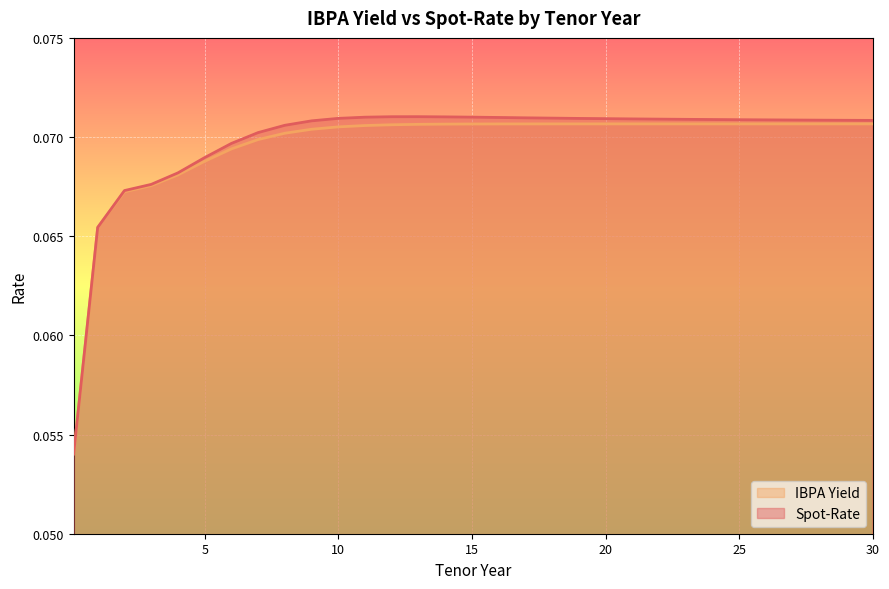

Reading left to right, what are all the values shown in this chart?

IBPA Yield: 0.1	0.1	0.1	0.1	0.1	0.1	0.1	0.1	0.1	0.1	0.1	0.1	0.1	0.1	0.1	0.1	0.1	0.1	0.1	0.1	0.1	0.1	0.1	0.1	0.1	0.1	0.1	0.1	0.1	0.1	0.1
Spot-Rate: 0.1	0.1	0.1	0.1	0.1	0.1	0.1	0.1	0.1	0.1	0.1	0.1	0.1	0.1	0.1	0.1	0.1	0.1	0.1	0.1	0.1	0.1	0.1	0.1	0.1	0.1	0.1	0.1	0.1	0.1	0.1